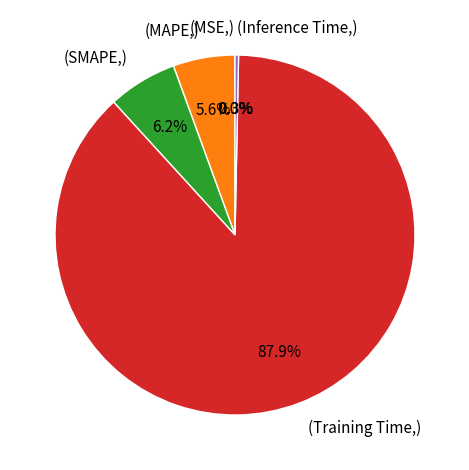

What is the largest slice in the pie chart?

(Training Time,)